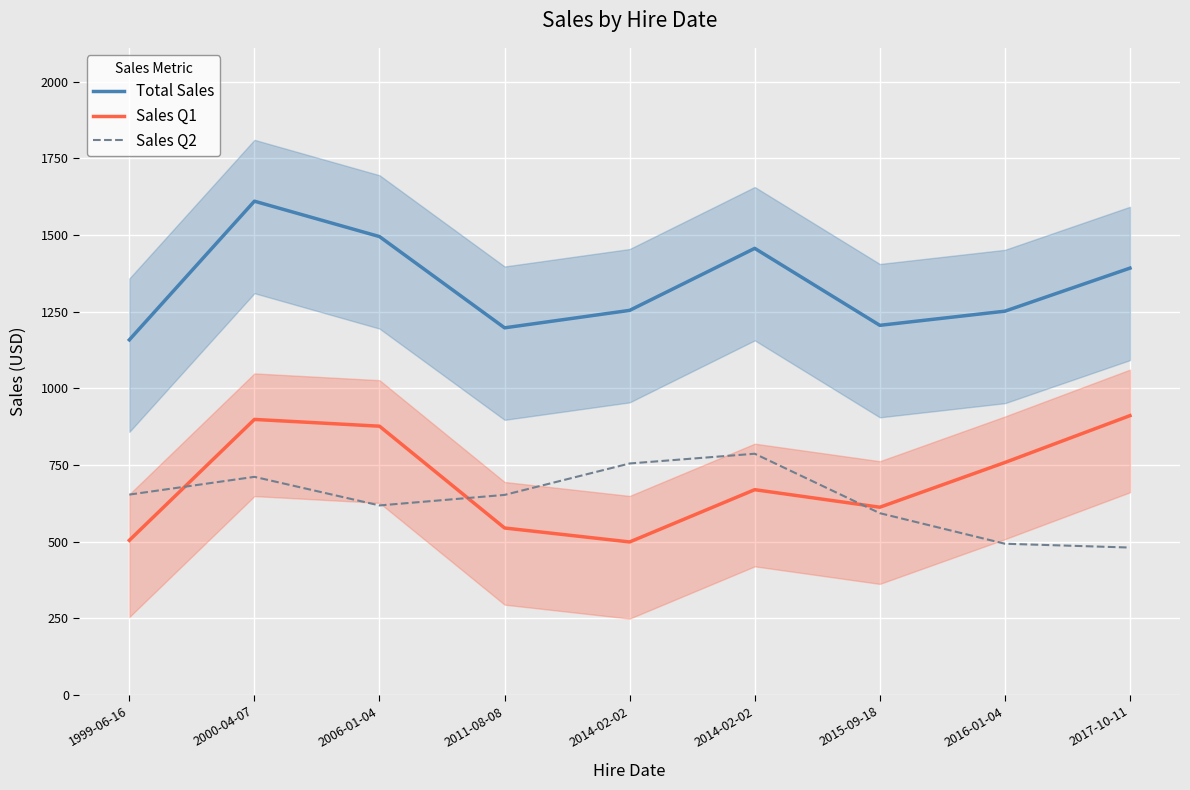

Where do Sales Q2 and Sales Q1 first cross each other?

1999-06-16 and 2000-04-07